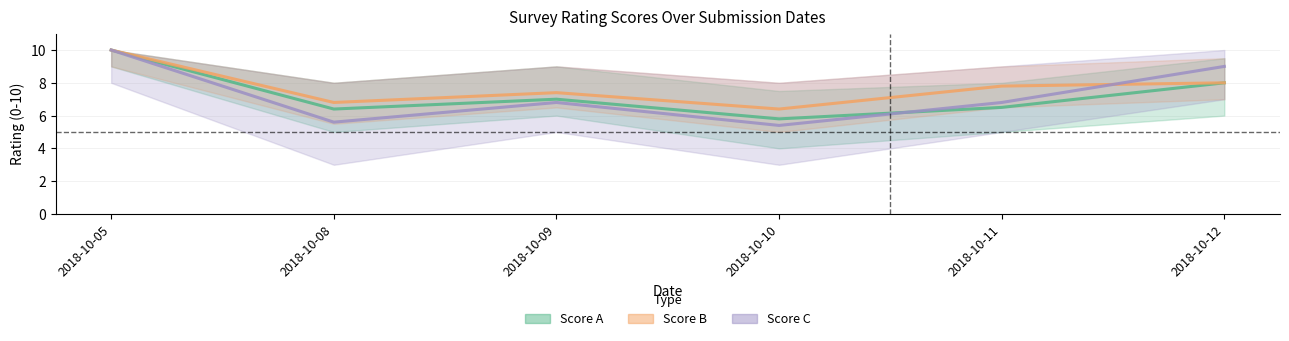

Which label corresponds to the largest value in the chart?

2018-10-05